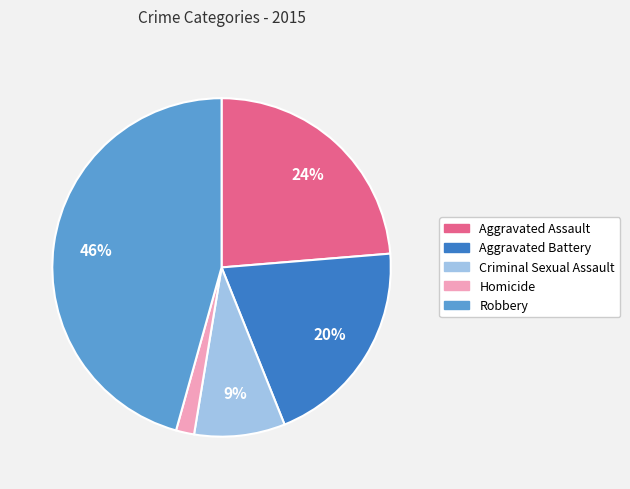

To the nearest percent, what is the difference between the largest and smallest slice percentages?

44%